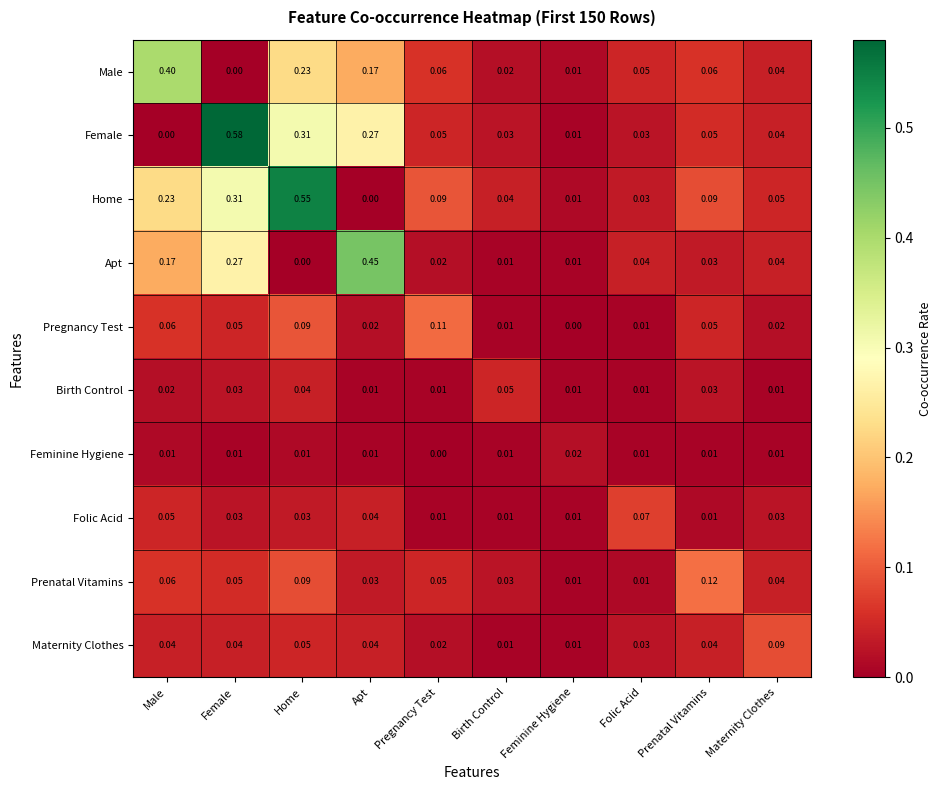

List the series in order of their peak value, lowest first.

Feminine Hygiene, Birth Control, Folic Acid, Maternity Clothes, Pregnancy Test, Prenatal Vitamins, Male, Apt, Home, Female